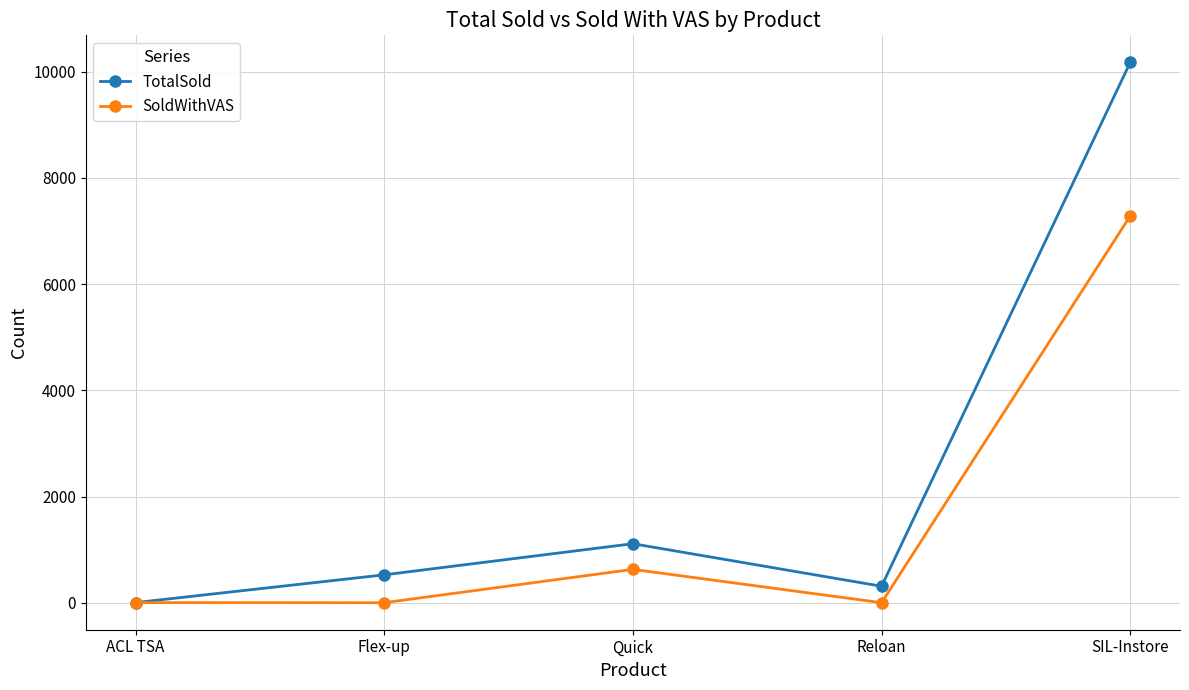

The value of SoldWithVAS at Reloan is 0. True or false?

True